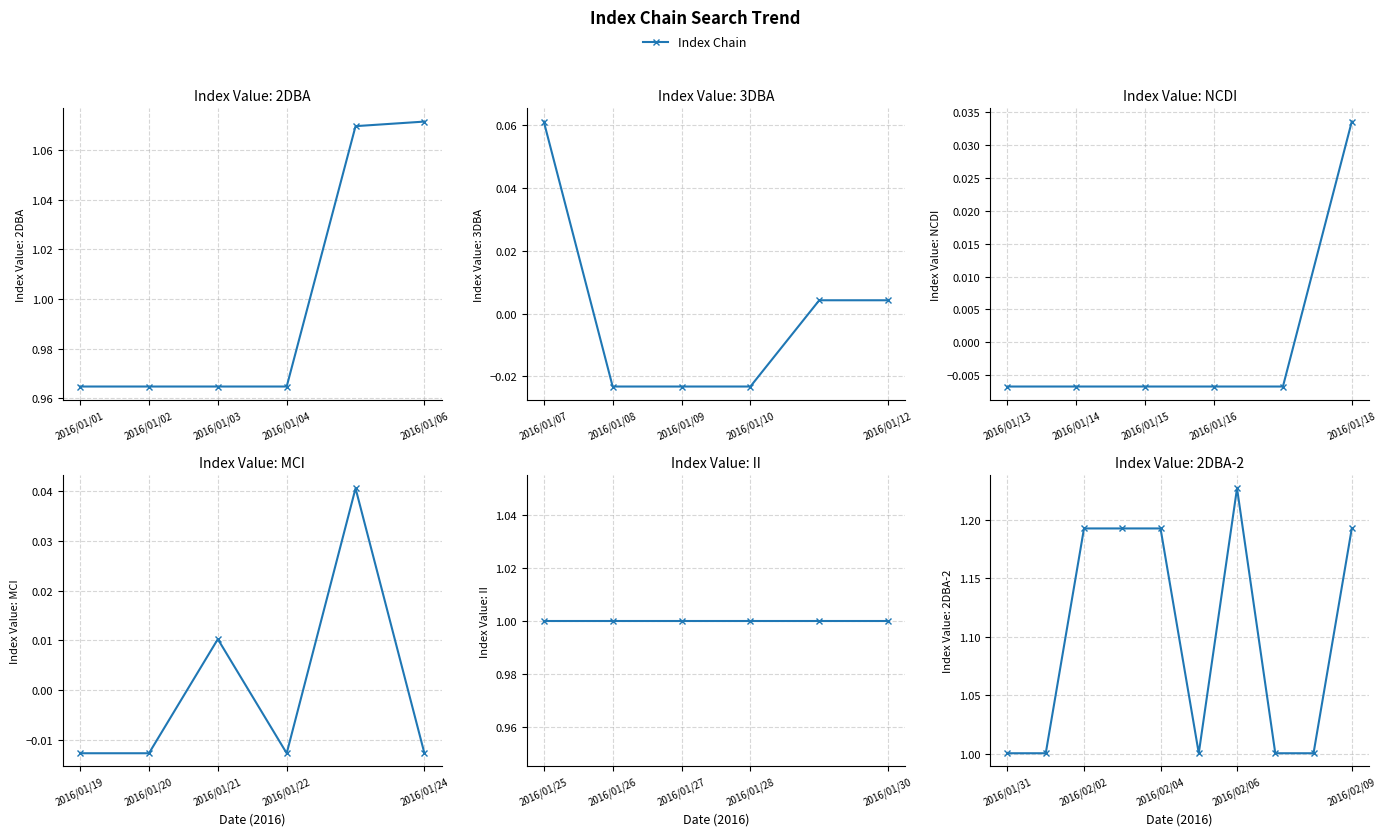

What is the maximum value shown in the chart?

1.2